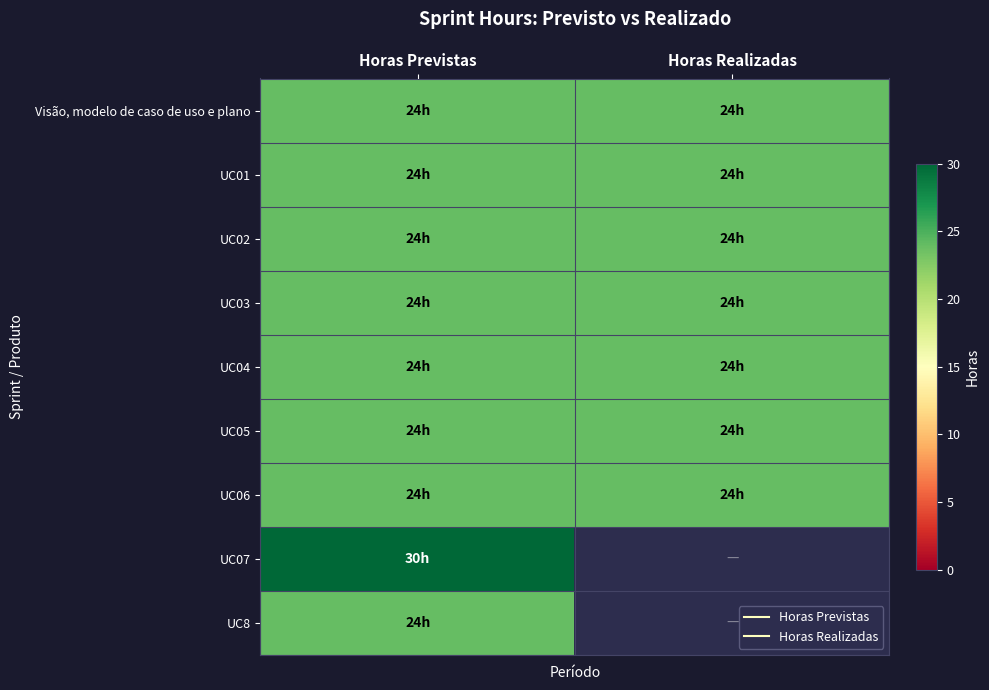

At how many categories does at least one series exceed 28?

1